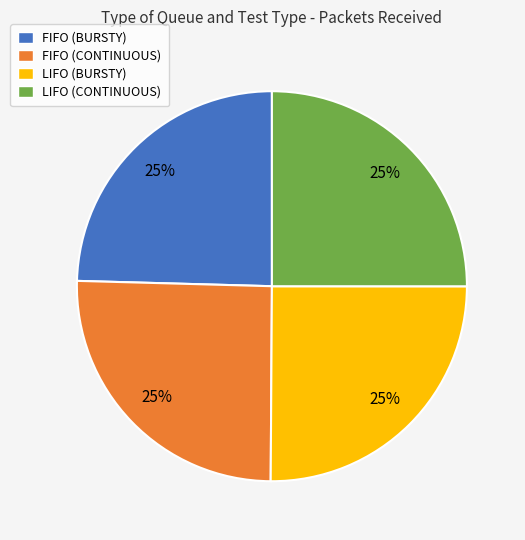

The LIFO (CONTINUOUS) slice represents 35% of the pie. True or false?

False